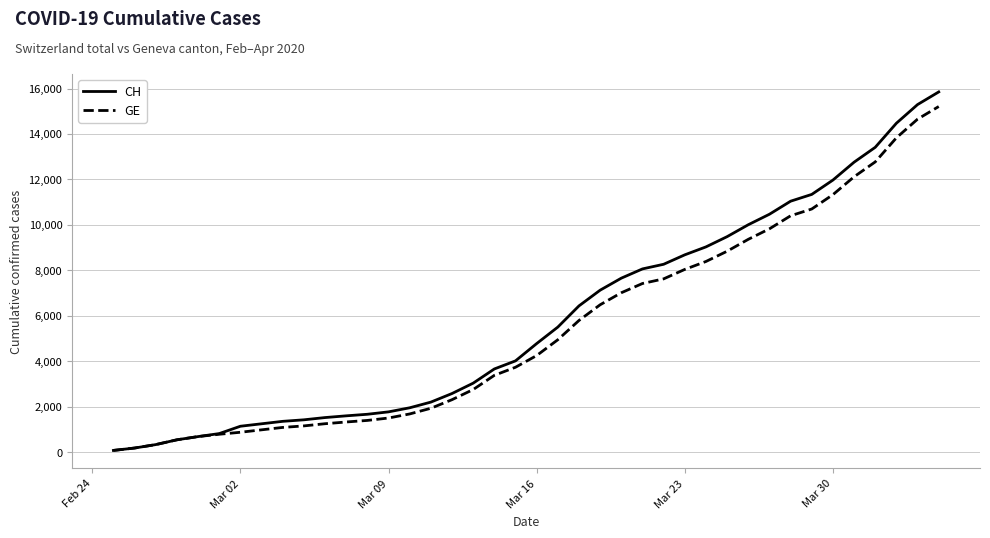

Which series has the widest spread of values?

CH